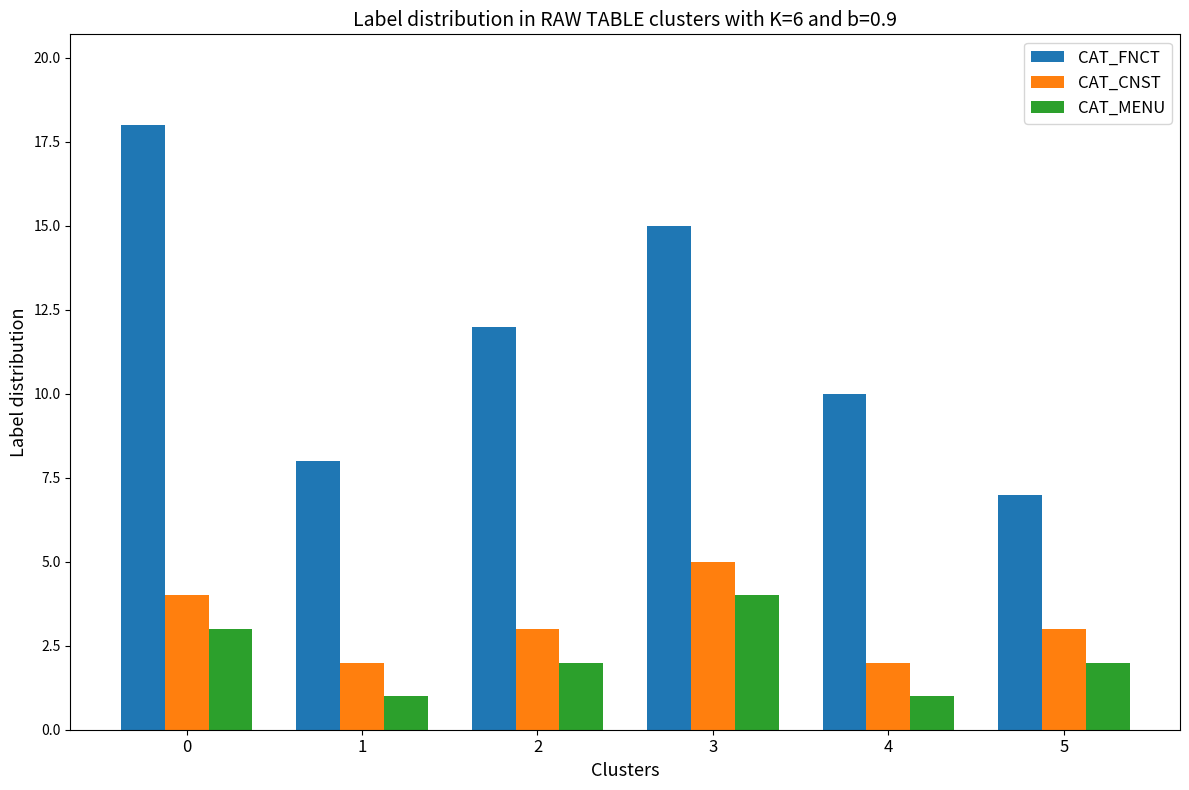

What is the smallest value displayed?

1